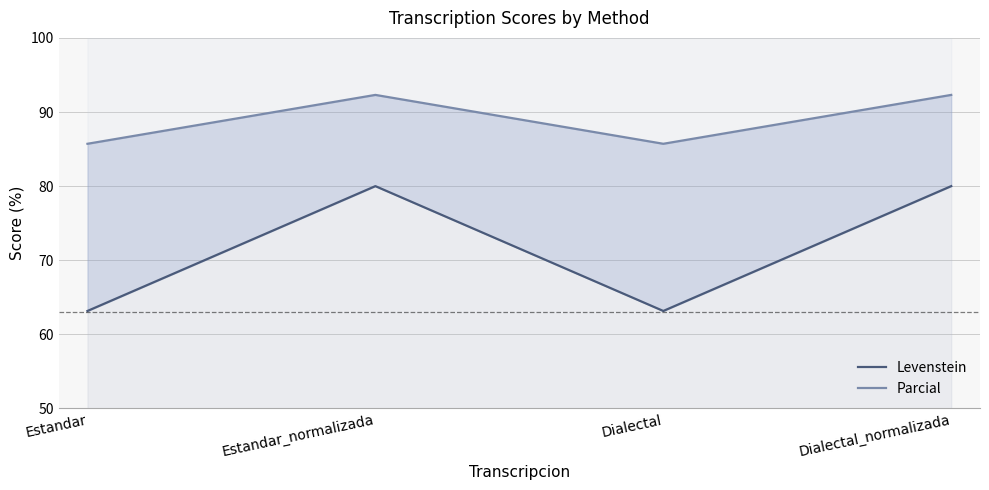

What position from the right is Dialectal_normalizada?

1